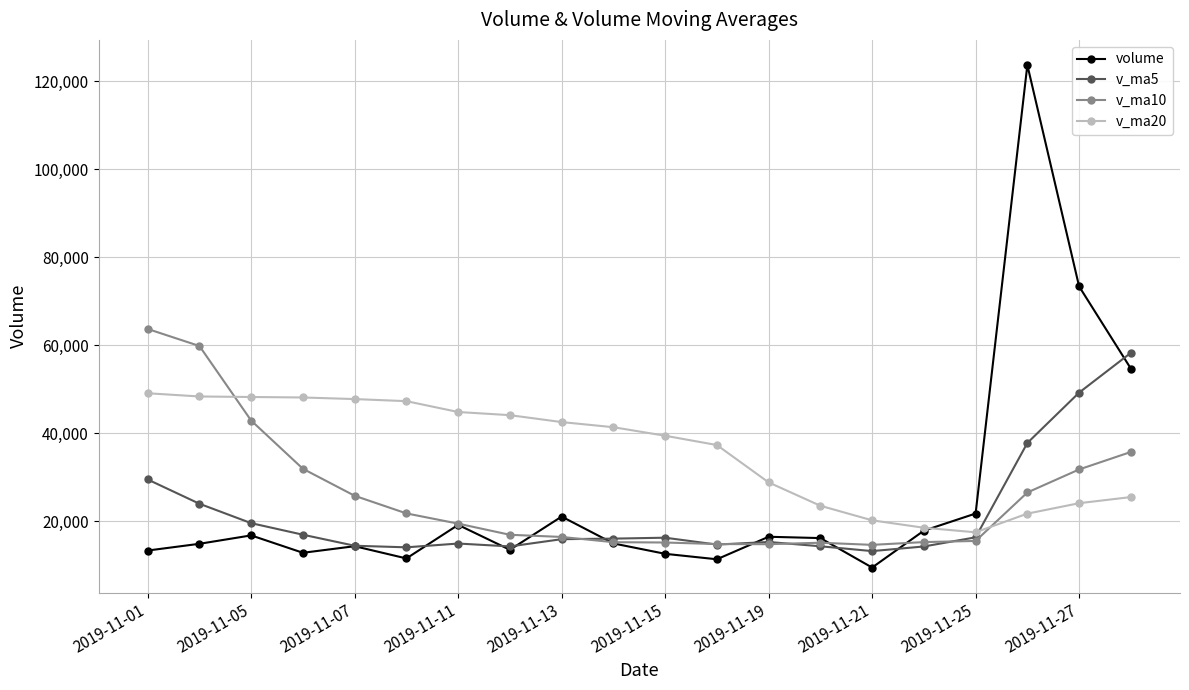

Which series has the widest spread of values?

volume